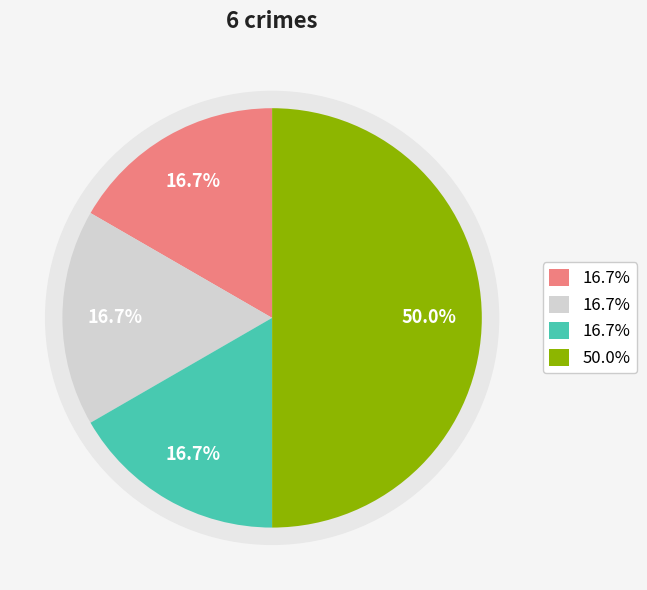

How many slices are in this pie chart?

4